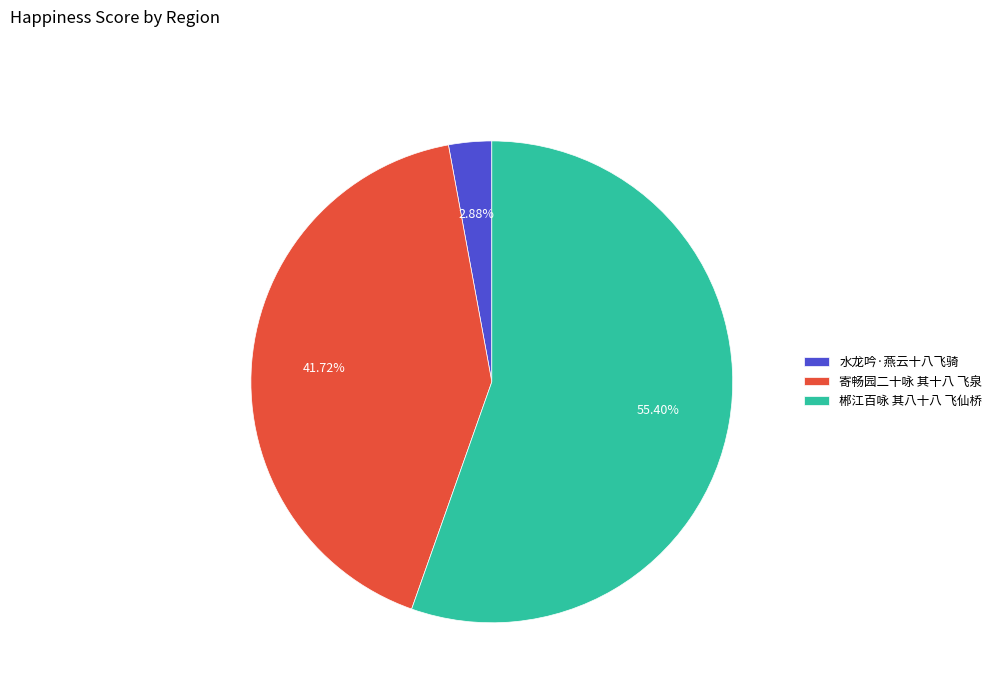

To the nearest percent, what percentage of the pie is 郴江百咏 其八十八 飞仙桥?

55%